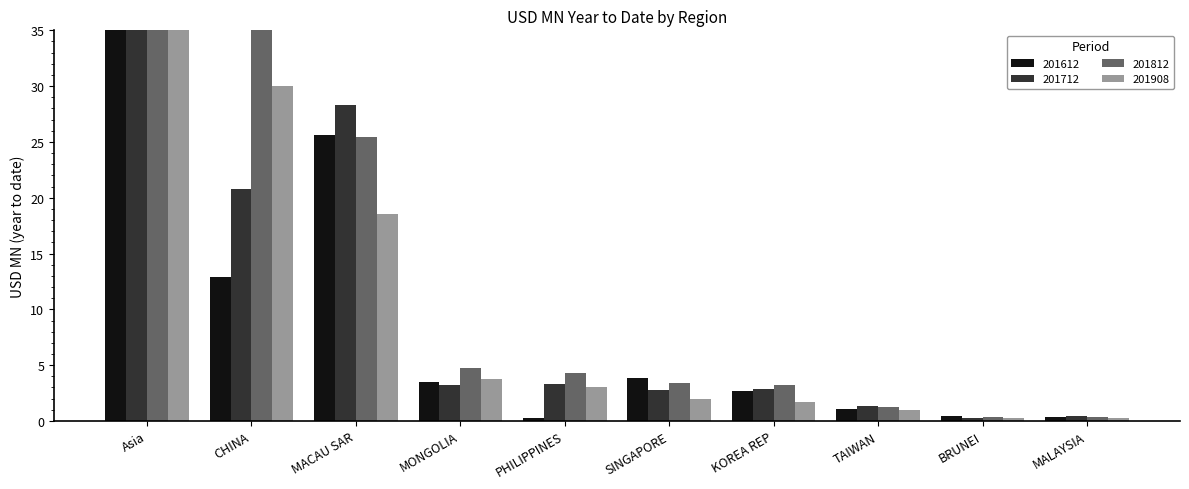

What are all the series names shown in the legend?

201612, 201712, 201812, 201908